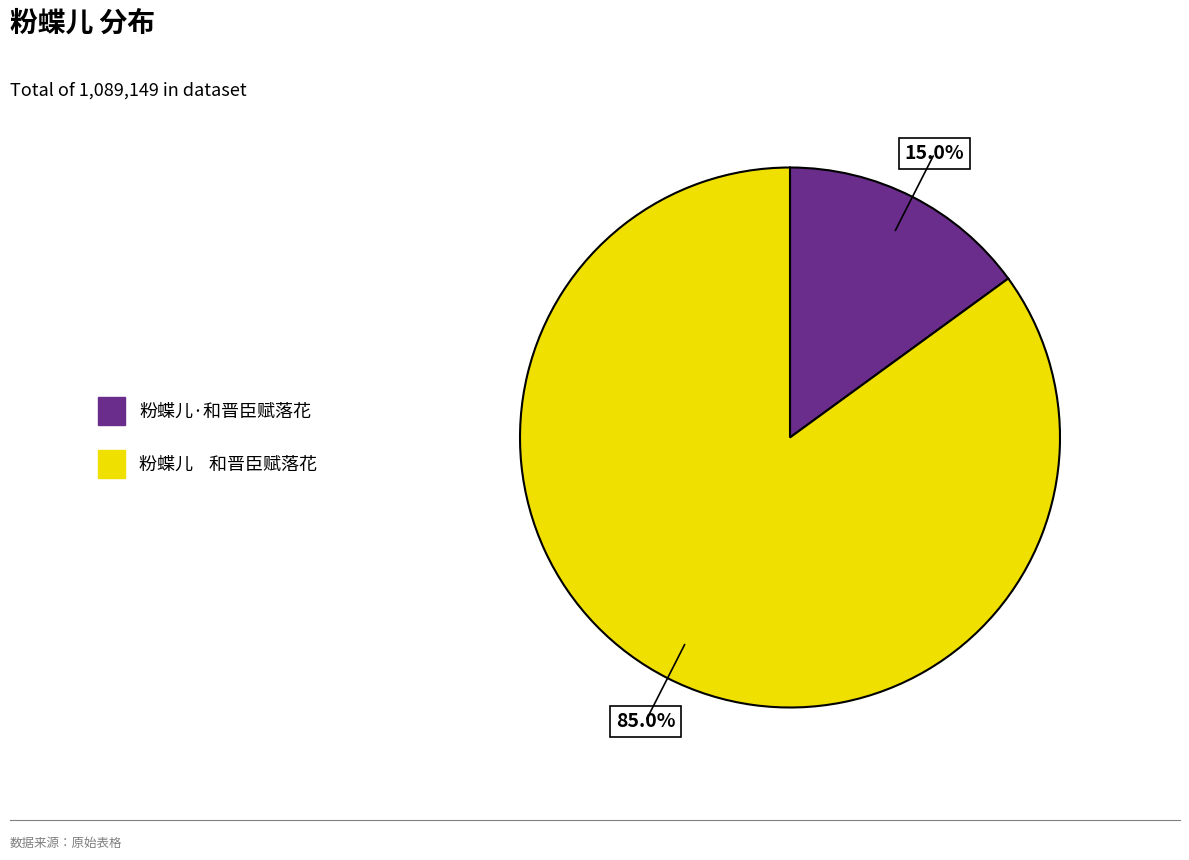

What is the largest slice in the pie chart?

粉蝶儿 和晋臣赋落花